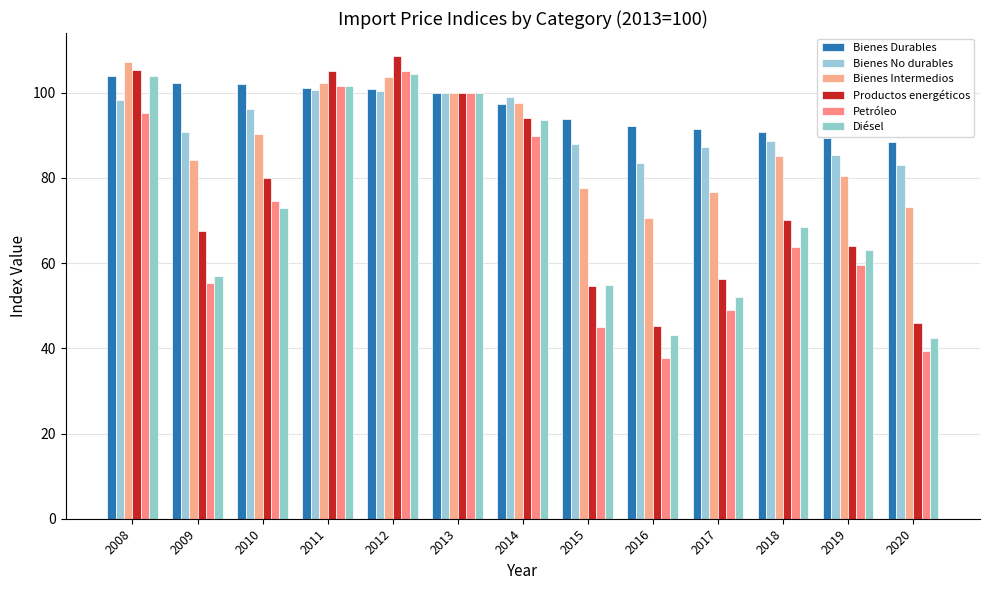

Which category has the lowest value in the Bienes Intermedios series?

2016